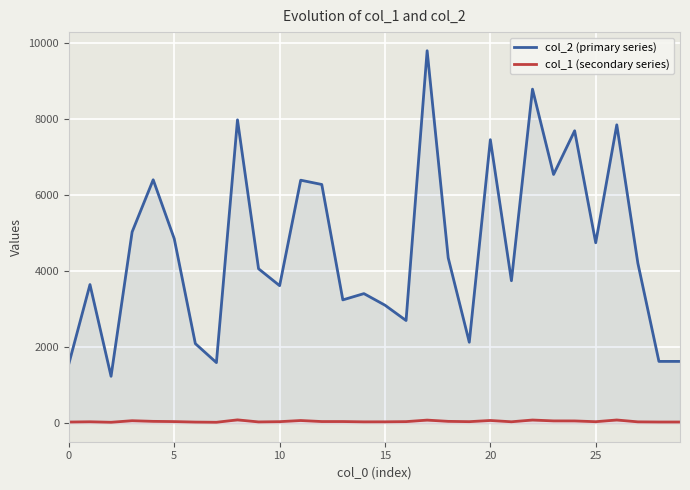

Count the number of categories in the chart.

30